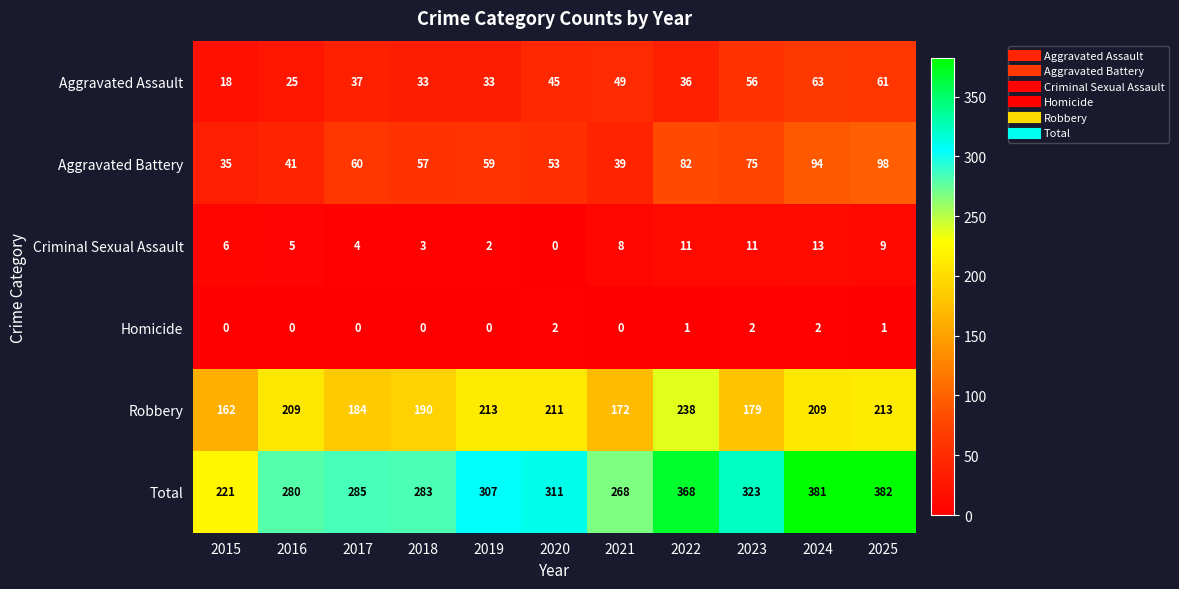

At how many categories does at least one series exceed 230?

10